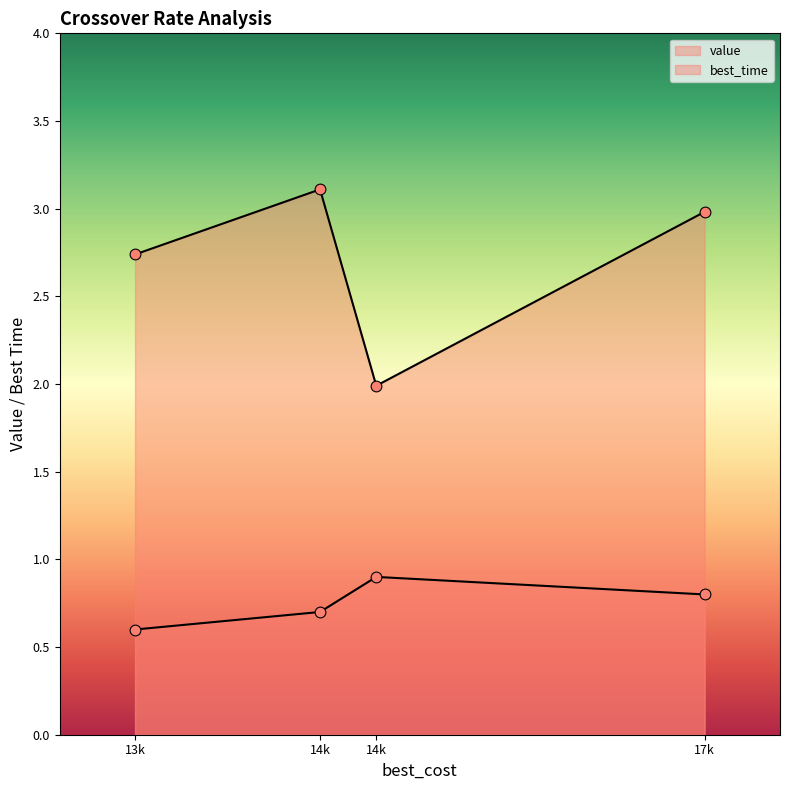

At how many categories does at least one series exceed 1?

4